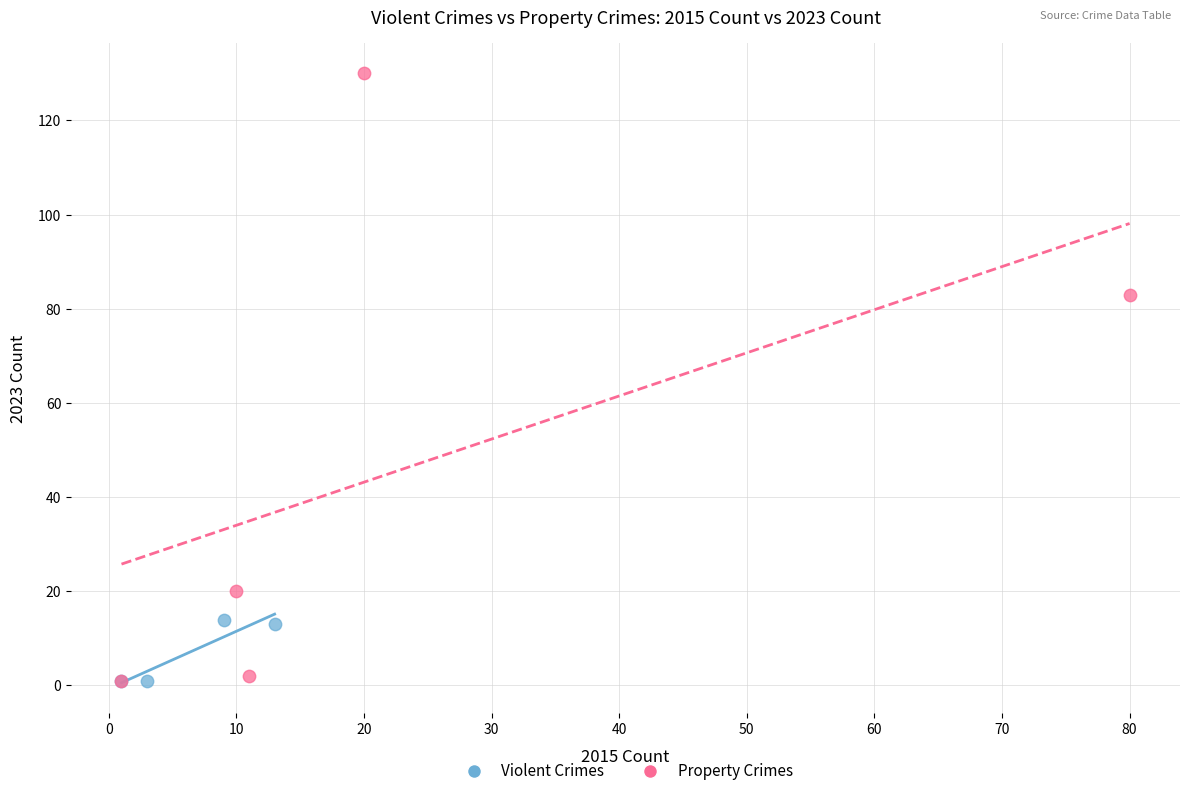

Which series reaches the maximum Y coordinate?

Property Crimes